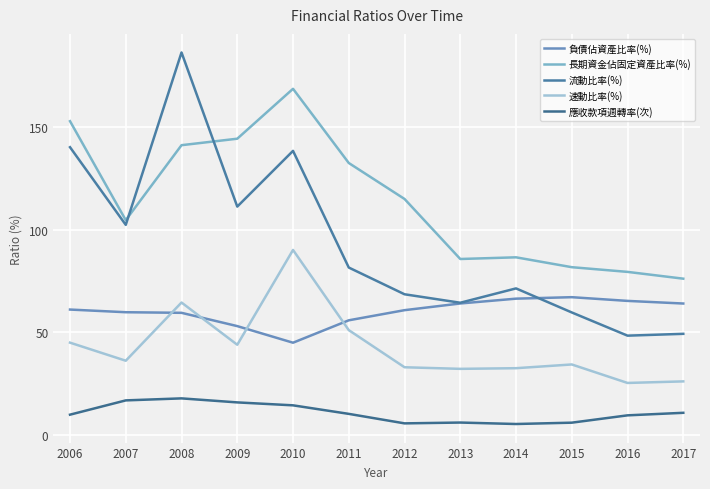

Between 2006 and 2017, which is larger?

2017